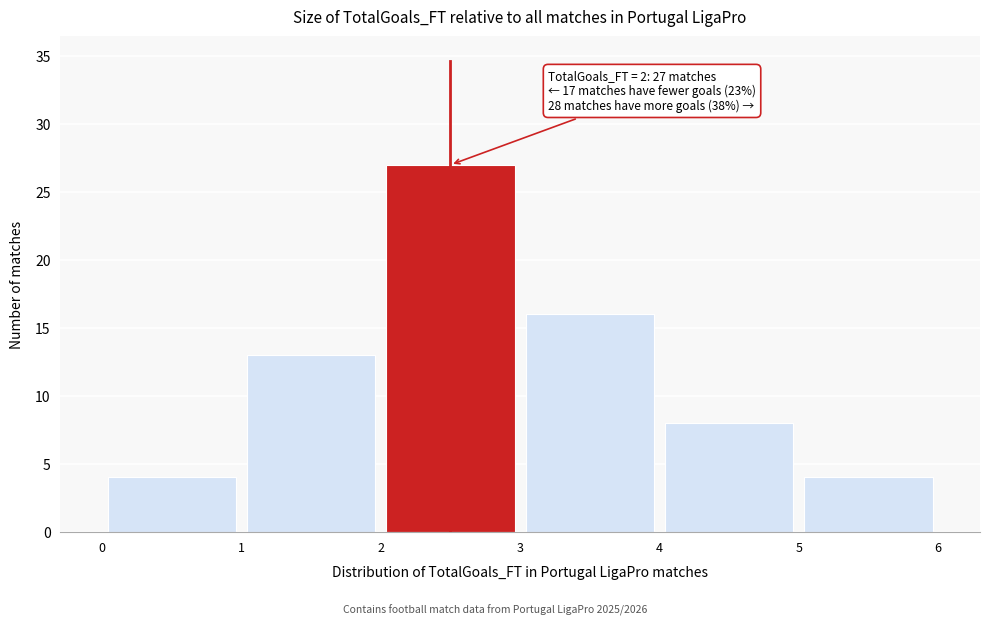

Which range on the x-axis has the tallest bar?

2 to 3